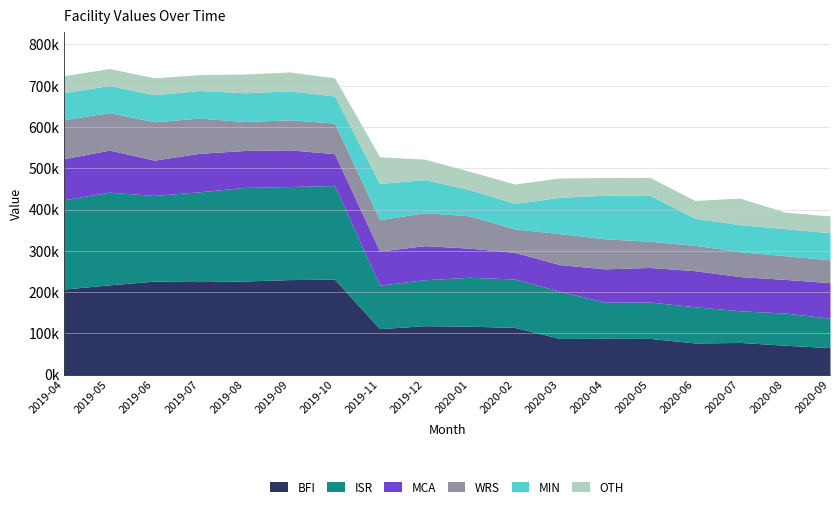

What are all the series names shown in the legend?

BFI, ISR, MCA, WRS, MIN, OTH